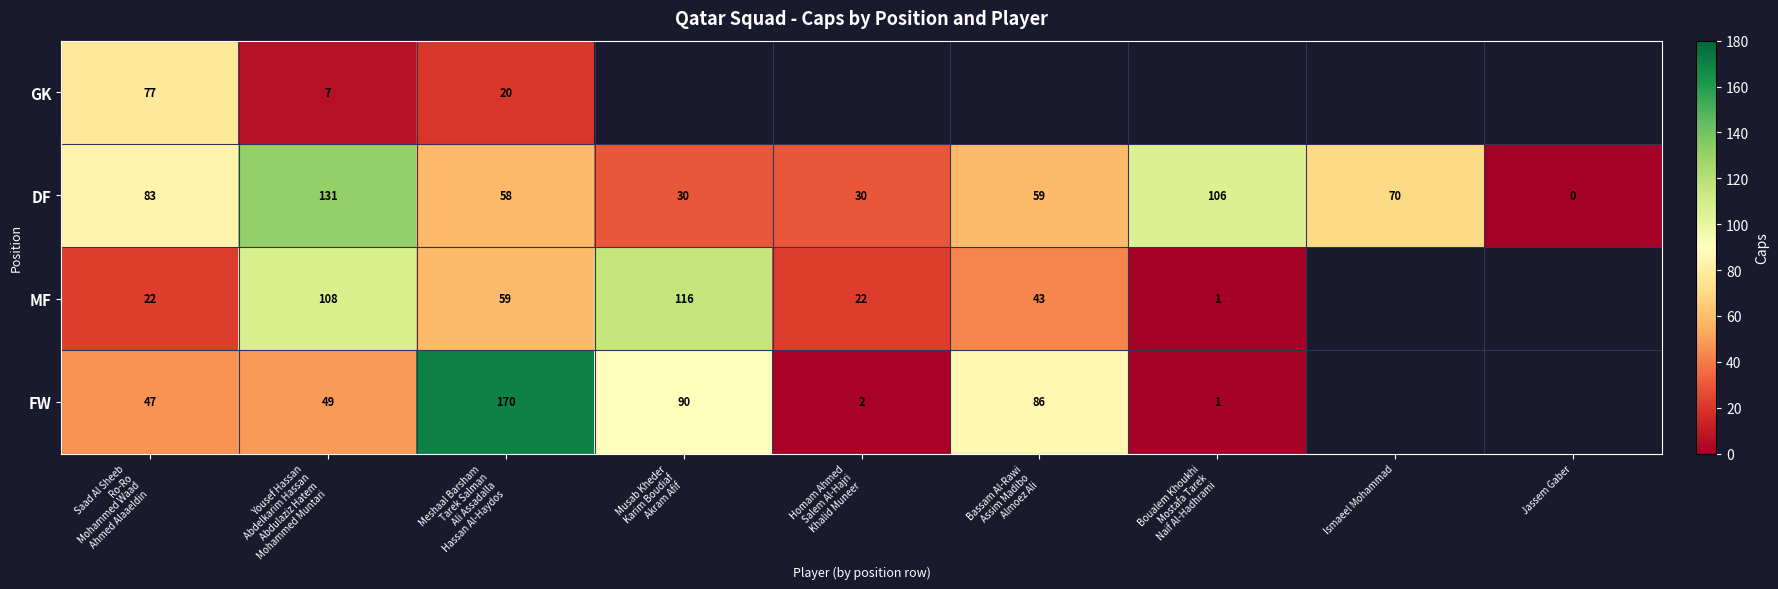

What is the difference between the second highest and second lowest values in the DF series?

76